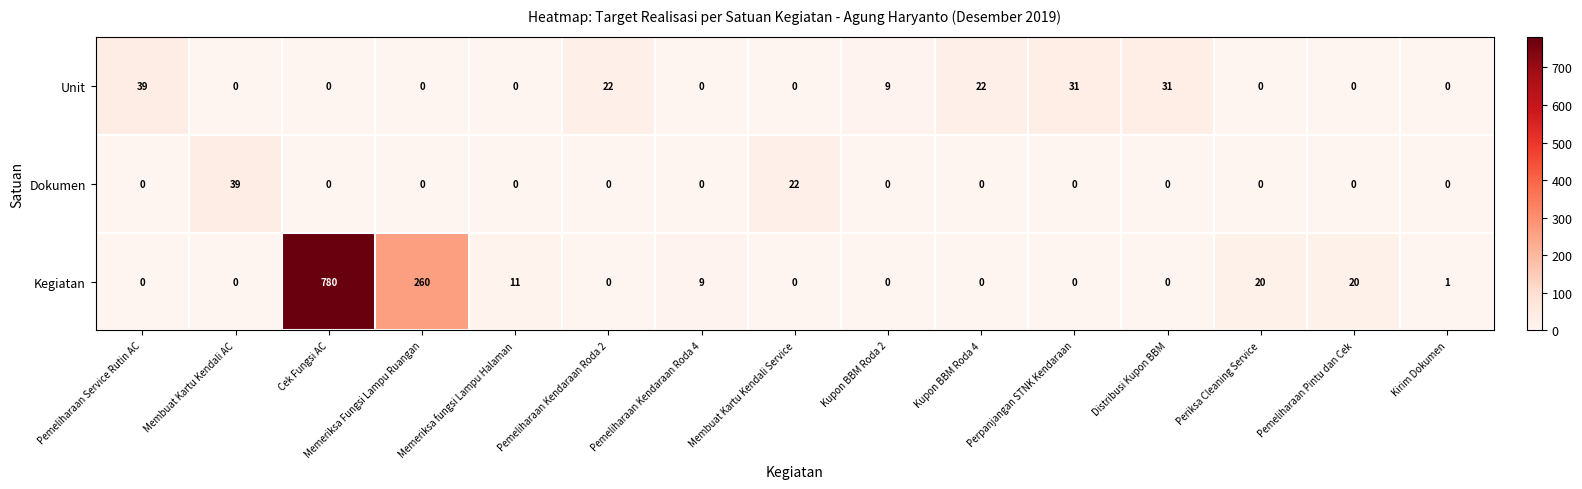

Between Memeriksa Fungsi Lampu Ruangan and Kupon BBM Roda 2, which series saw the biggest shift?

Kegiatan